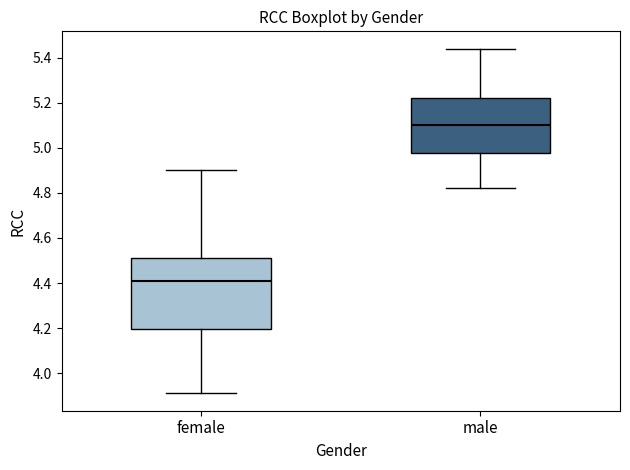

Reading left to right, transcribe this box plot: for each box, give where its median line is, the range the box spans, and where its two whiskers end, as read against the y-axis. The values are not printed on the chart, so give them approximately, as read against the axis.

female: median 4.42, box 4.20 to 4.52, whiskers 3.92 to 4.90
male: median 5.10, box 4.98 to 5.22, whiskers 4.82 to 5.44